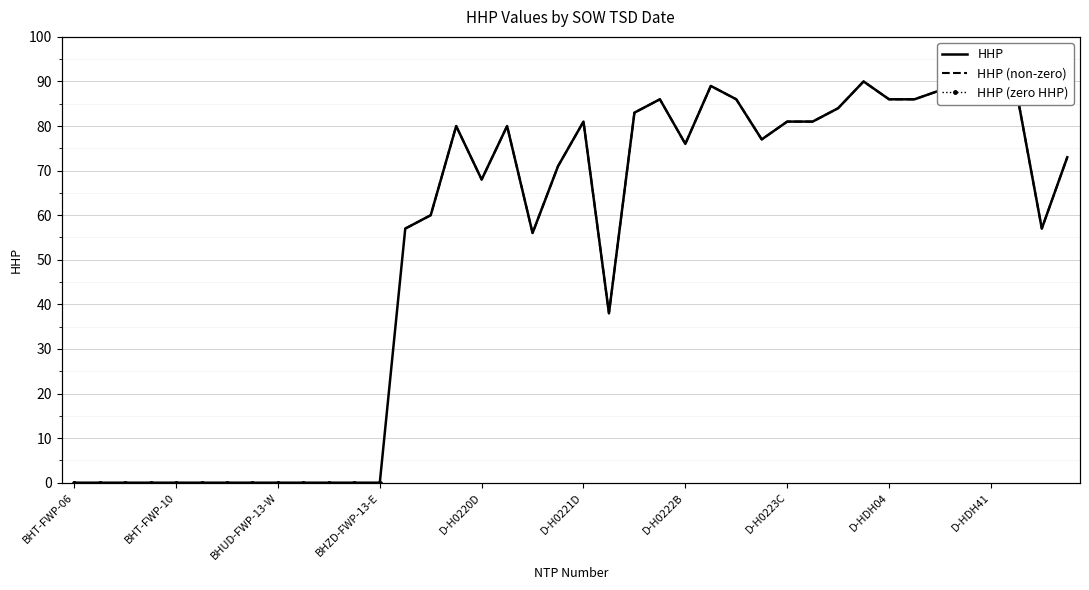

How many points are higher than both their immediate neighbors (excluding endpoints)?

7